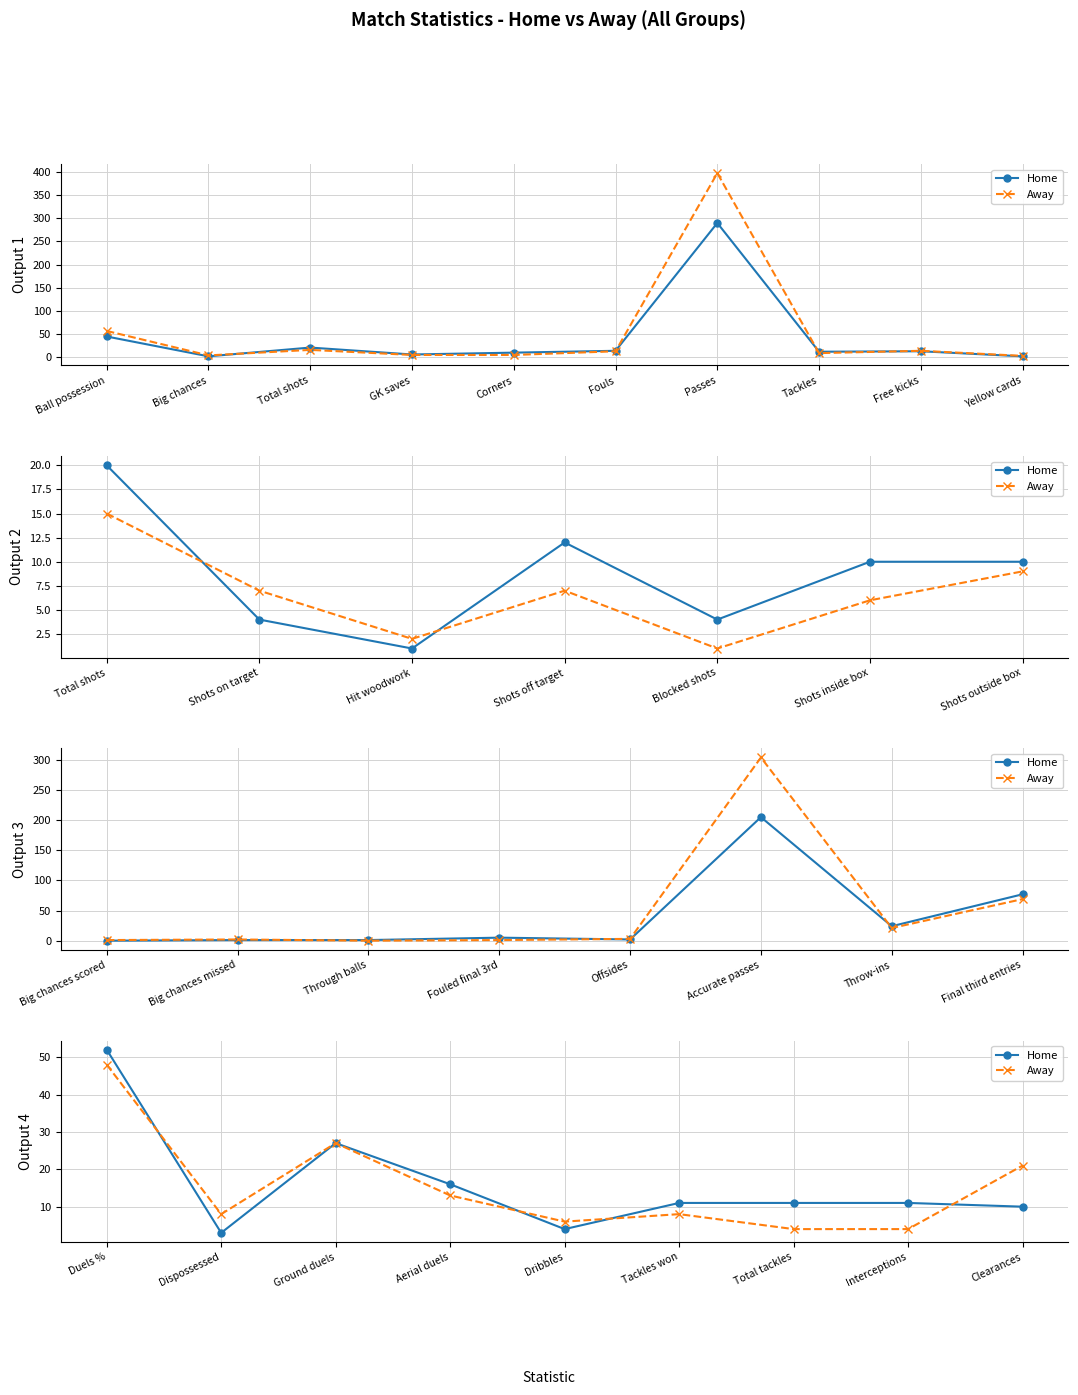

After their last crossing, which series has the higher values: Home or Away?

Away